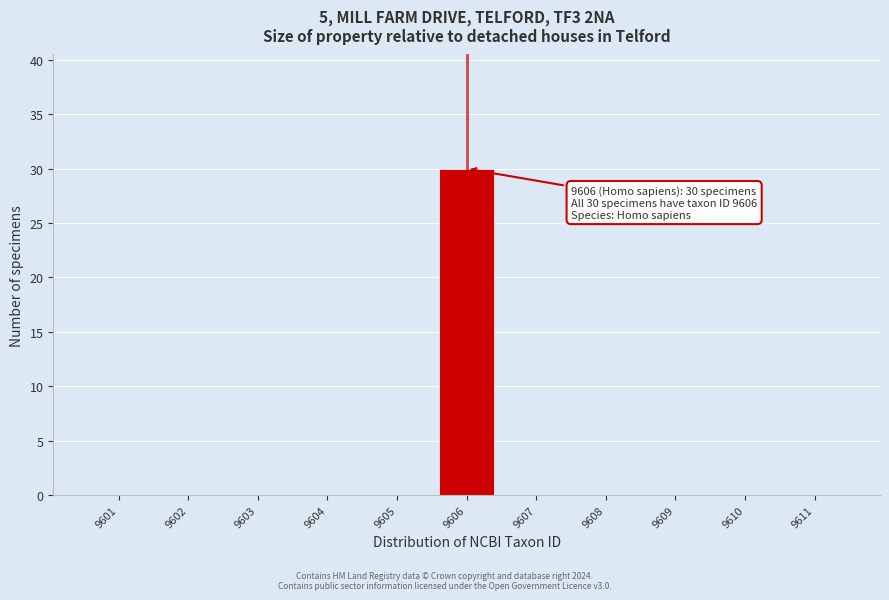

Over which range of the x-axis is the bar tallest?

9605.5 to 9606.5